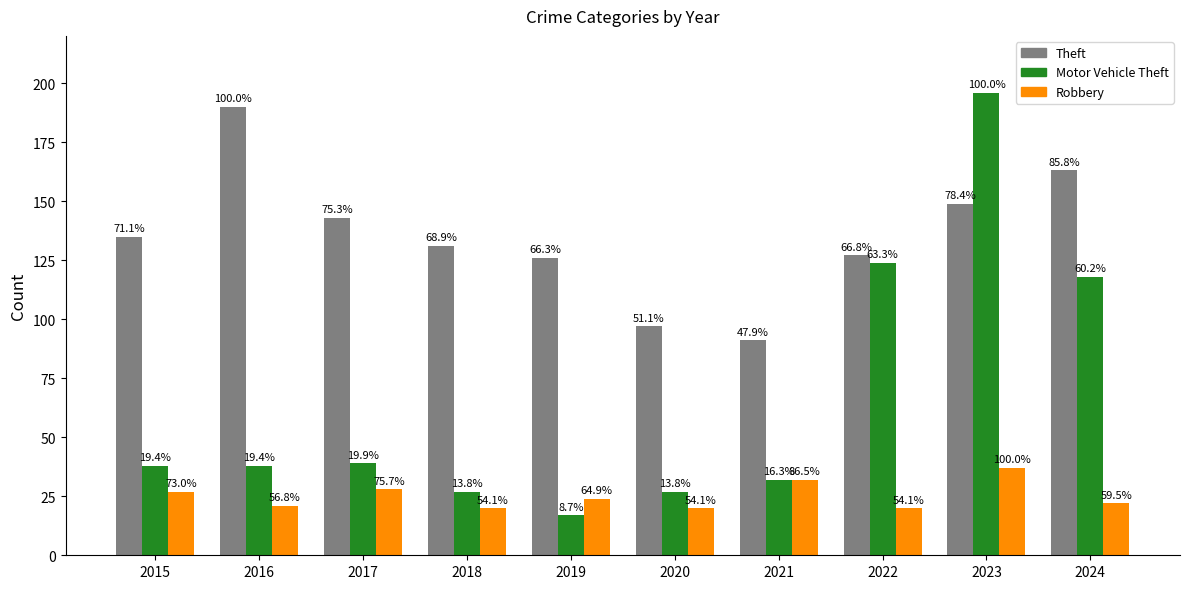

Does the chart contain any negative values?

No